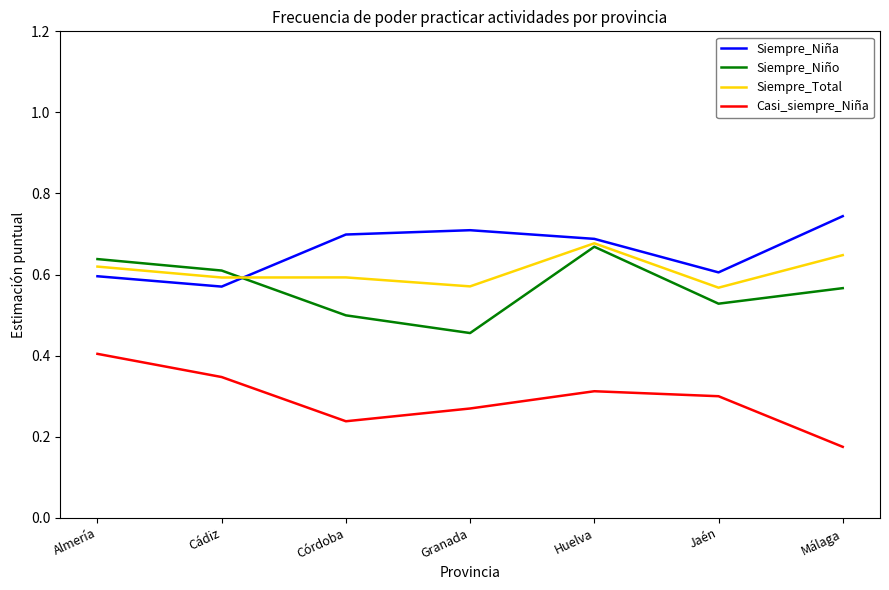

At which label does Siempre_Niño reach its peak?

Huelva